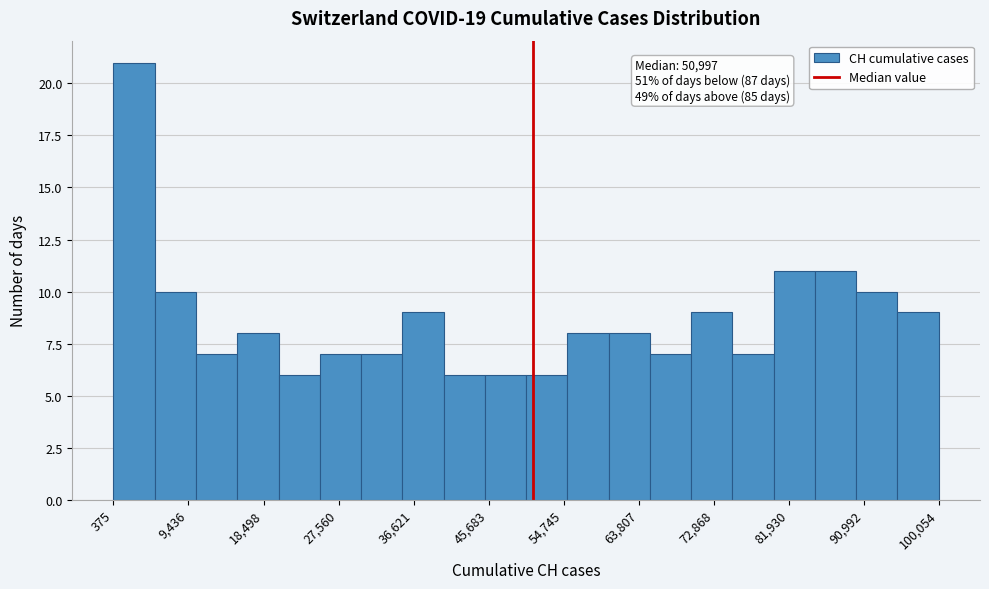

Over which range of the x-axis is the bar tallest?

0 to 5000